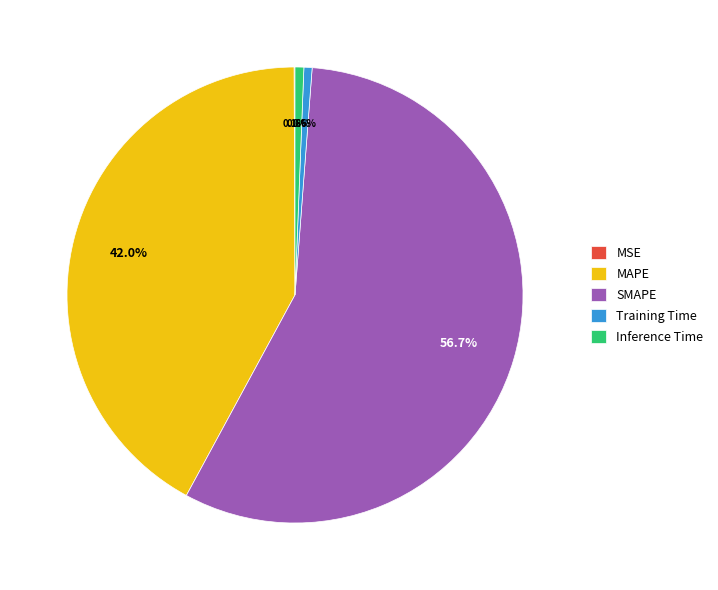

To the nearest percent, what percentage of the pie is MAPE?

42%